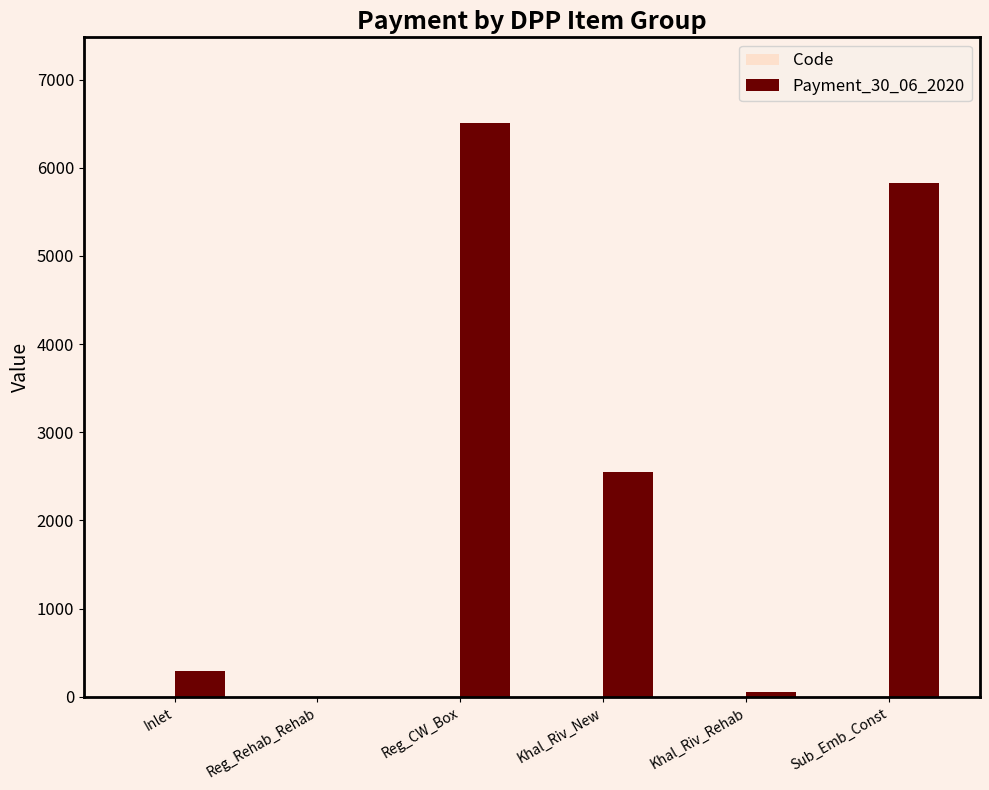

The Payment_30_06_2020 series shows 5833.0 at Sub_Emb_Const. True or false?

True